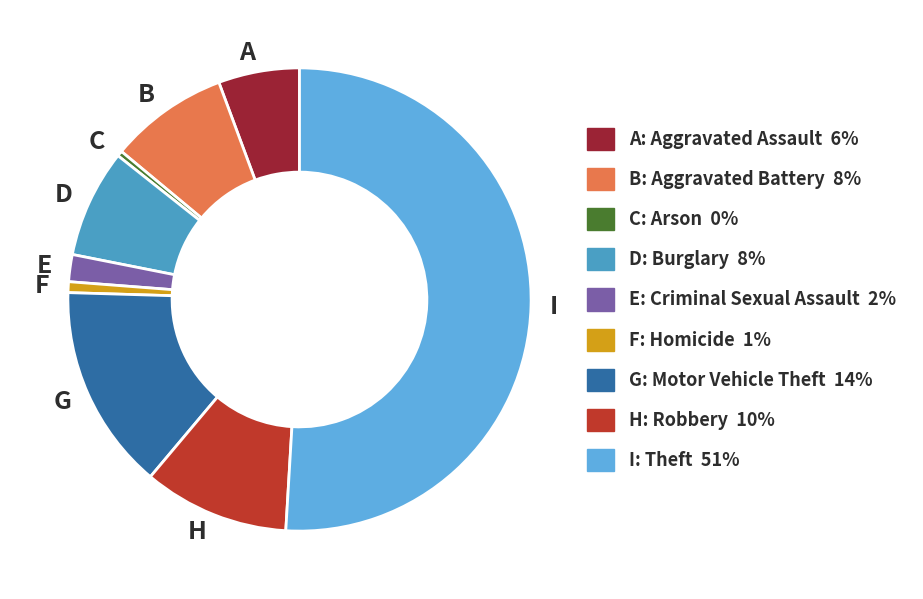

What is the majority slice?

I